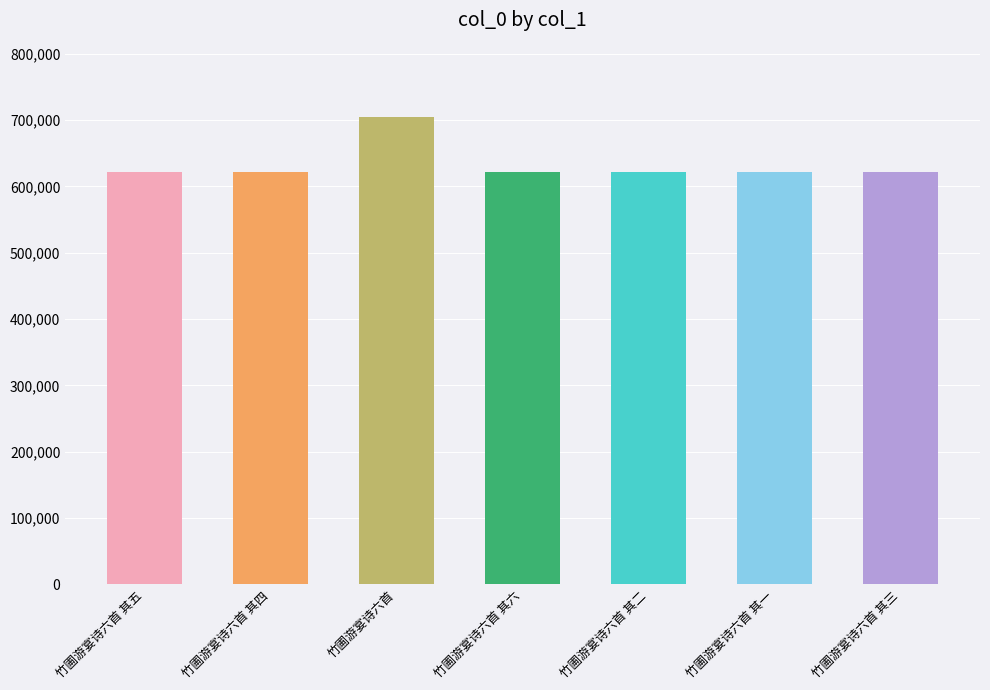

What is the difference between the maximum and second lowest values?

83488